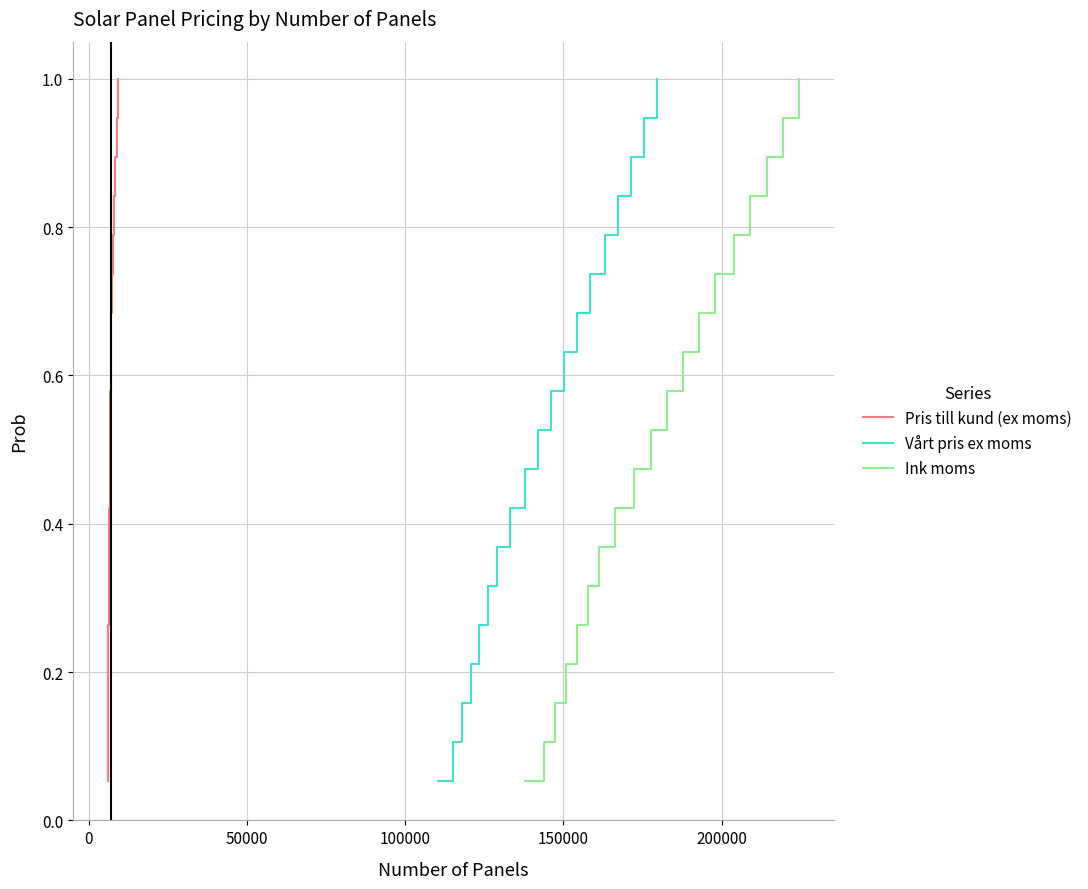

How many lines are shown in the chart?

3